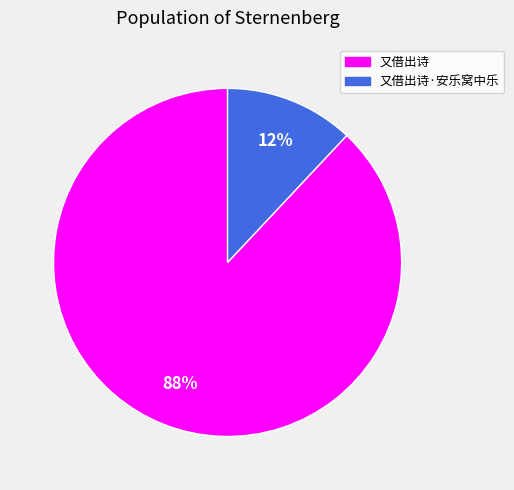

Is it true that 又借出诗 is 88% of the pie?

True